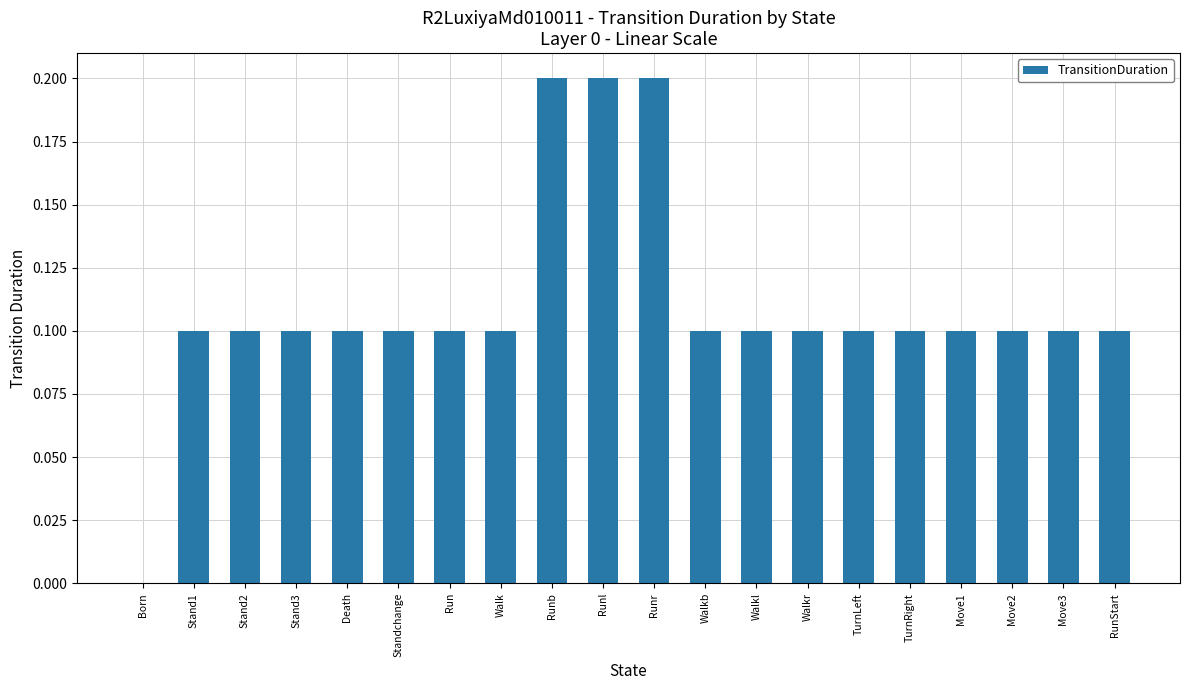

Is it true that the value at Runr is 0.2?

True